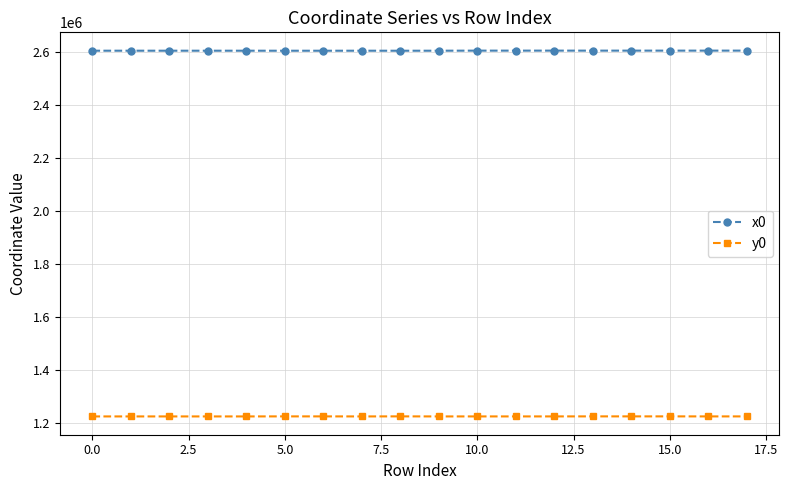

Which series has the largest total across all categories?

x0